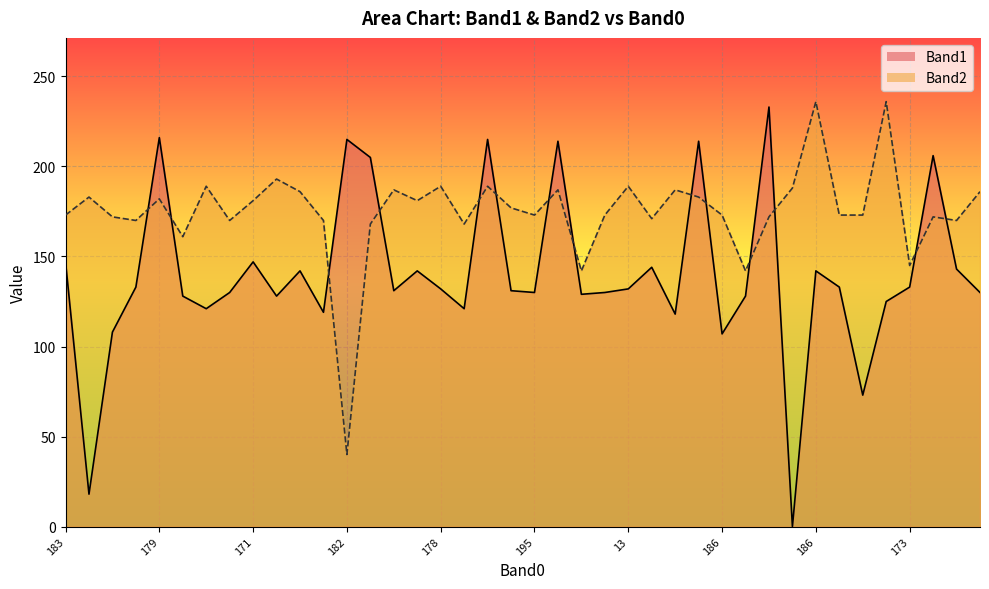

Which series changed the most between 176 and 178?

Band1